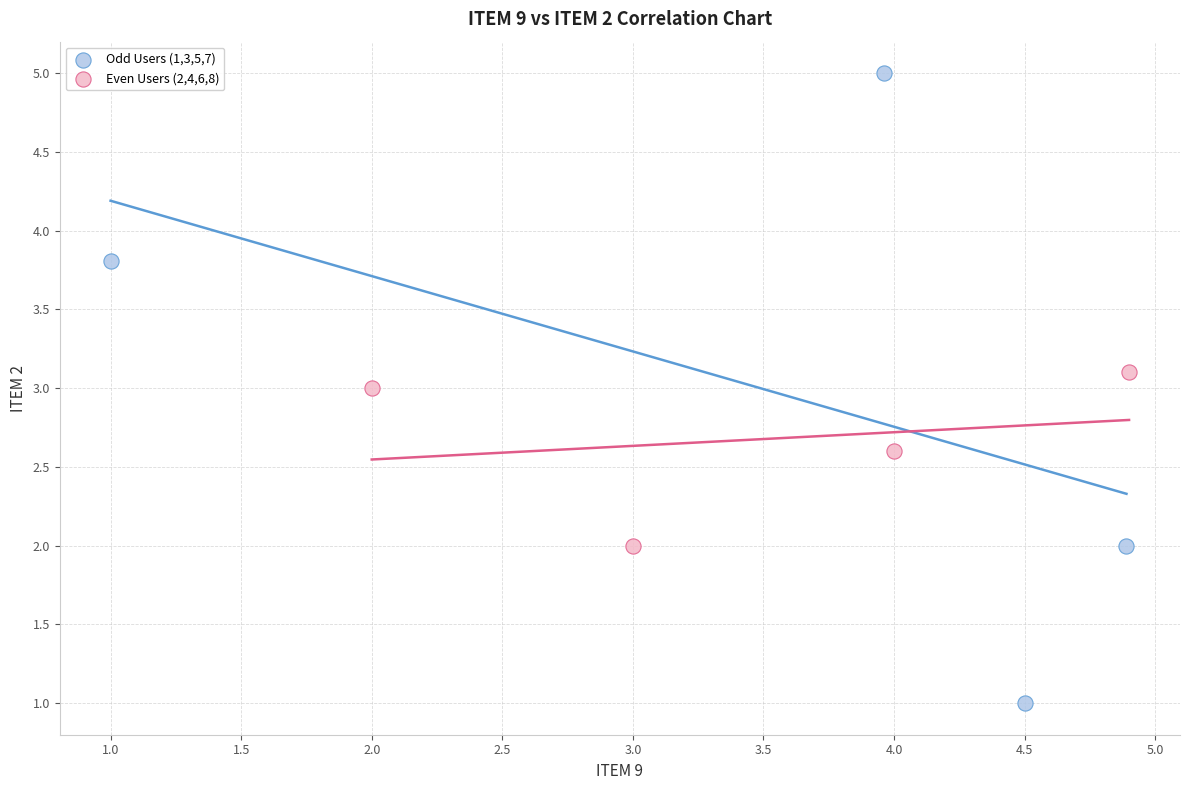

Which series reaches the maximum Y coordinate?

Odd Users (1,3,5,7)